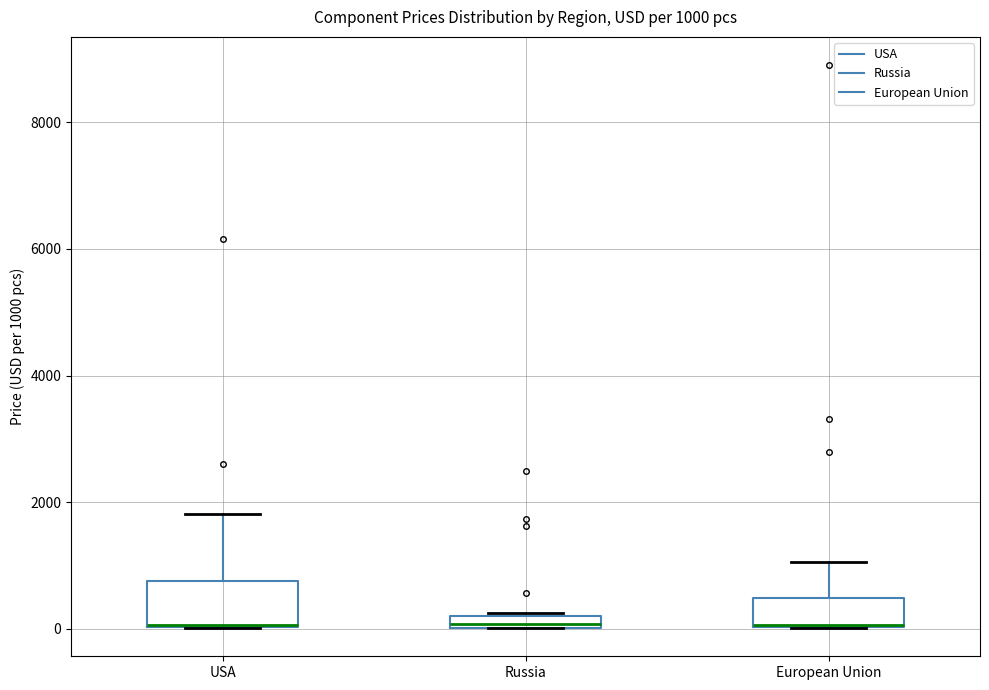

Comparing the boxes themselves (not the whiskers), which one is the tallest?

USA